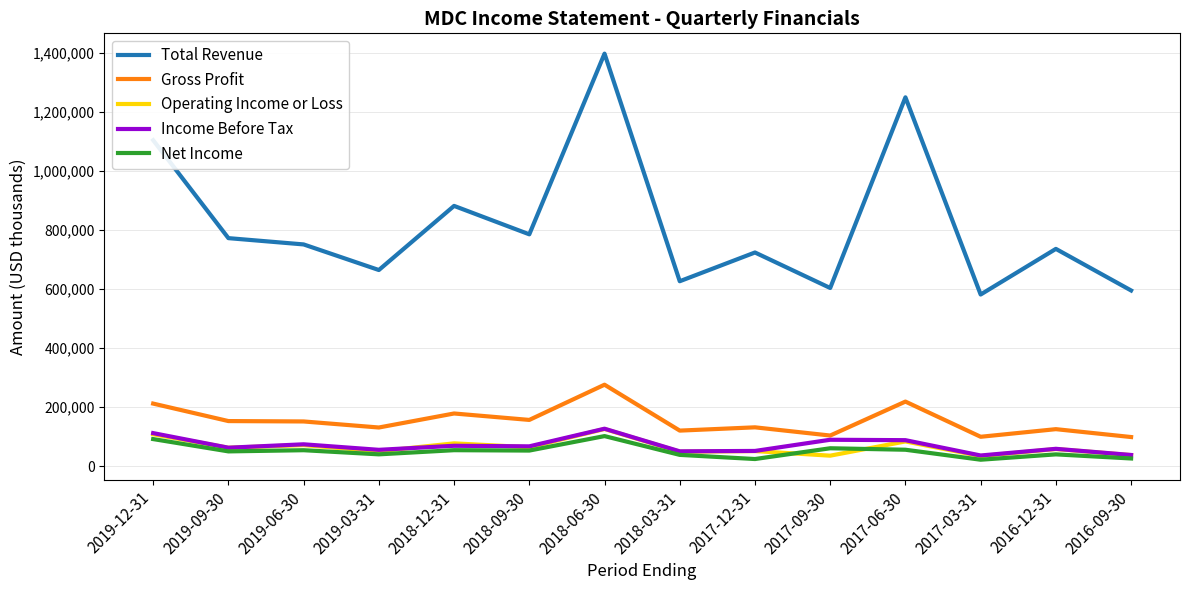

At which category is the sum across all series the highest?

2018-06-30